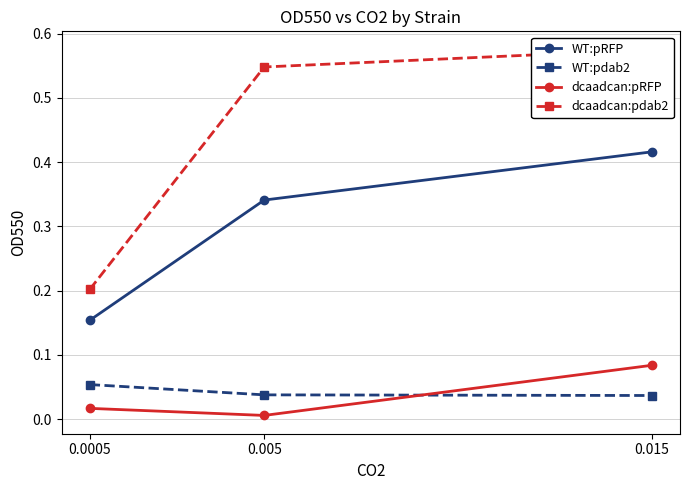

Is the value of WT:pdab2 at 0.015 greater than the value of dcaadcan:pRFP at 0.015?

No